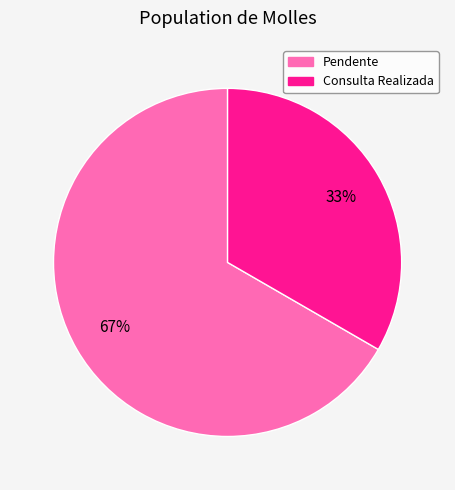

Rank the categories by value from highest to lowest.

Pendente, Consulta Realizada